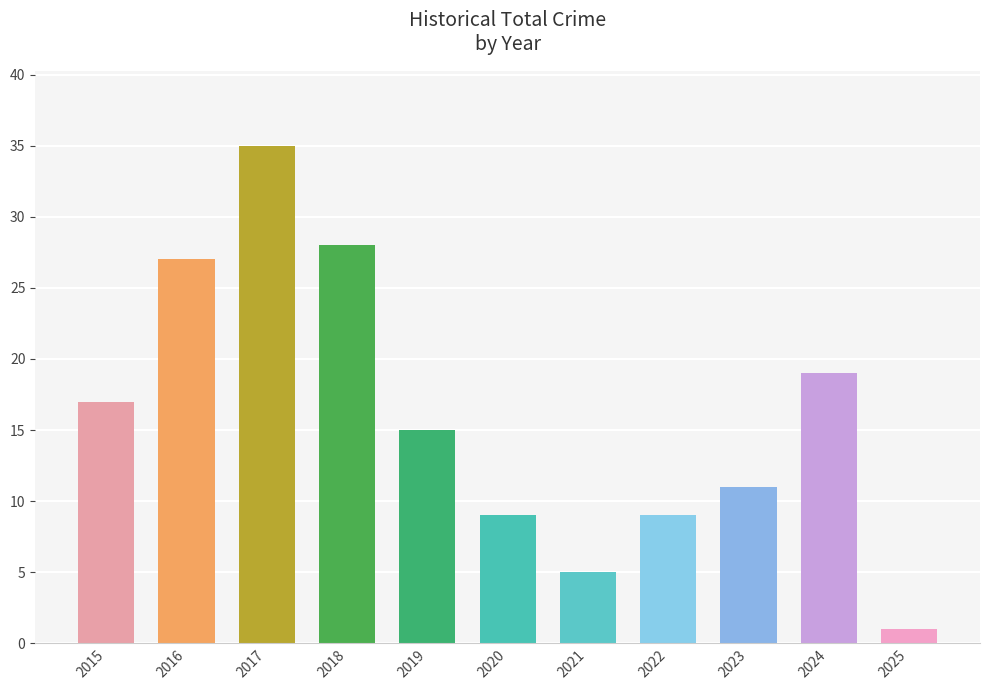

What is the change in value from 2016 to 2021?

-22